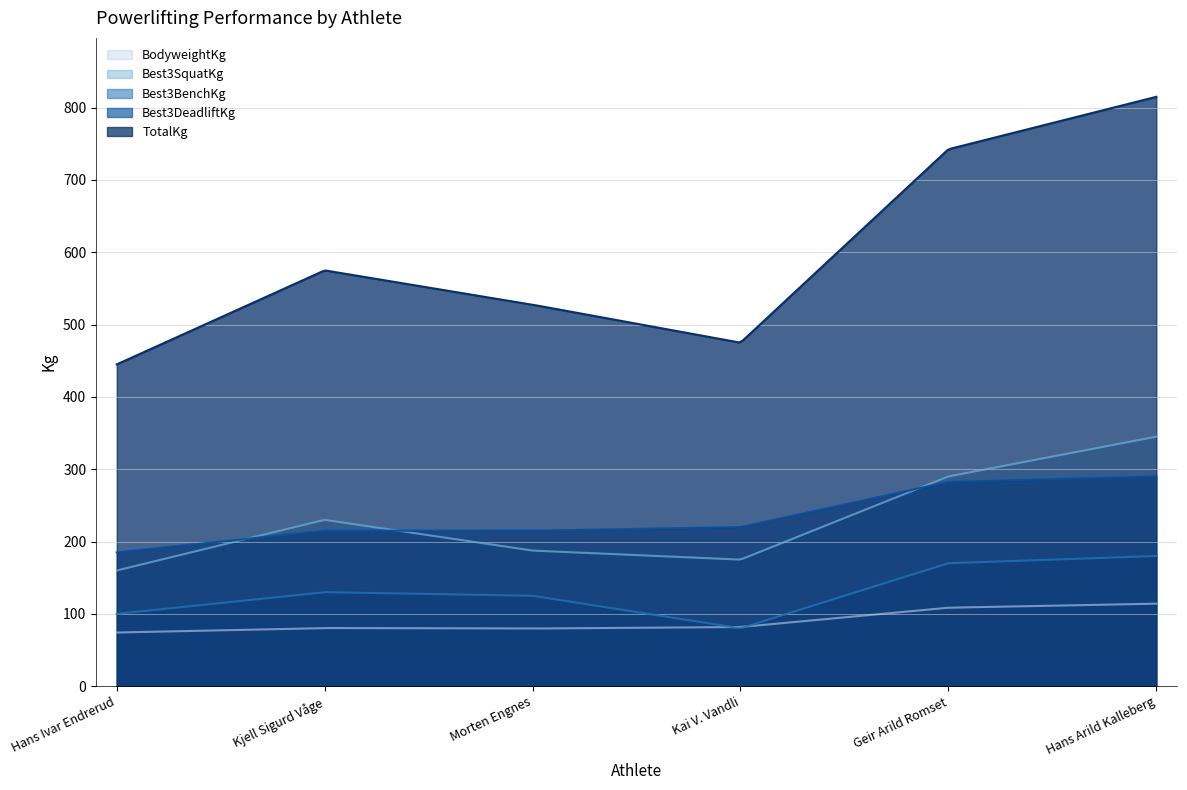

Reading left to right, transcribe all the data shown in this chart.

BodyweightKg: Hans Ivar Endrerud=74.2	Kjell Sigurd Våge=80.4	Morten Engnes=79.7	Kai V. Vandli=81.8	Geir Arild Romset=108.5	Hans Arild Kalleberg=114.1
Best3SquatKg: Hans Ivar Endrerud=160.0	Kjell Sigurd Våge=230.0	Morten Engnes=187.5	Kai V. Vandli=175.0	Geir Arild Romset=290.0	Hans Arild Kalleberg=345.0
Best3BenchKg: Hans Ivar Endrerud=100.0	Kjell Sigurd Våge=130.0	Morten Engnes=125.0	Kai V. Vandli=80.0	Geir Arild Romset=170.0	Hans Arild Kalleberg=180.0
Best3DeadliftKg: Hans Ivar Endrerud=185.0	Kjell Sigurd Våge=215.0	Morten Engnes=215.0	Kai V. Vandli=220.0	Geir Arild Romset=282.5	Hans Arild Kalleberg=290.0
TotalKg: Hans Ivar Endrerud=445.0	Kjell Sigurd Våge=575.0	Morten Engnes=527.5	Kai V. Vandli=475.0	Geir Arild Romset=742.5	Hans Arild Kalleberg=815.0